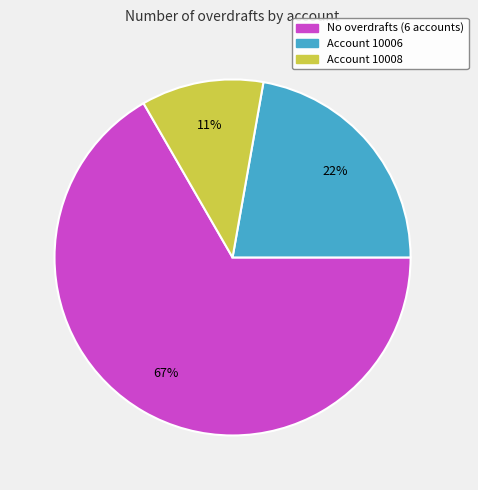

Rank the categories by value from lowest to highest.

Account 10008, Account 10006, No overdrafts (6 accounts)